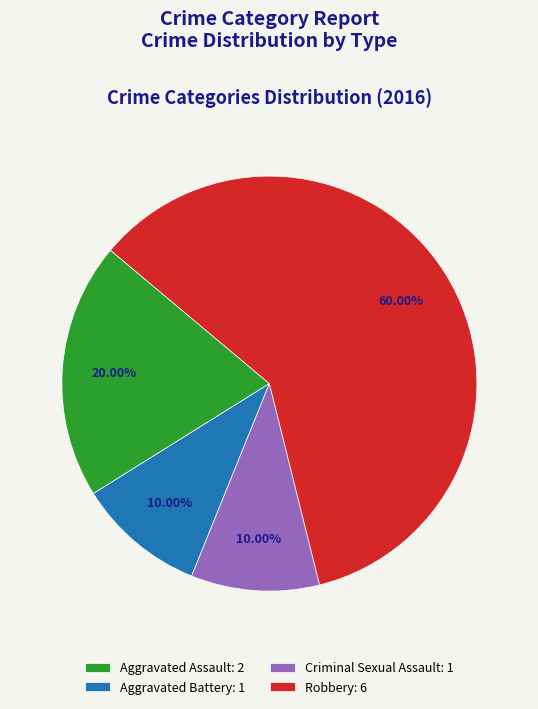

What is the ratio of the value at Robbery: 6 to the value at Criminal Sexual Assault: 1?

6.0